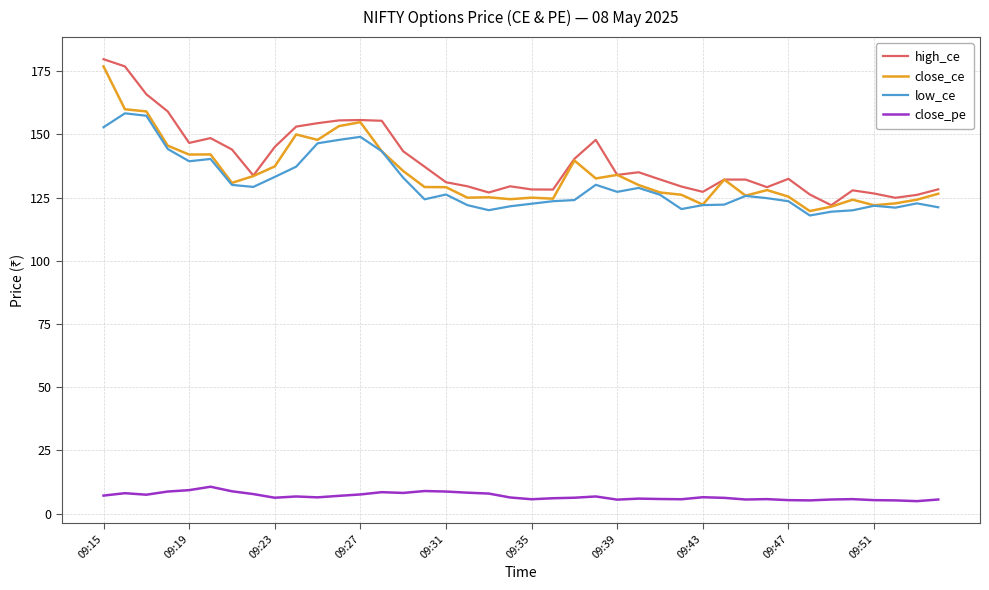

What is the minimum value for close_pe?

5.0